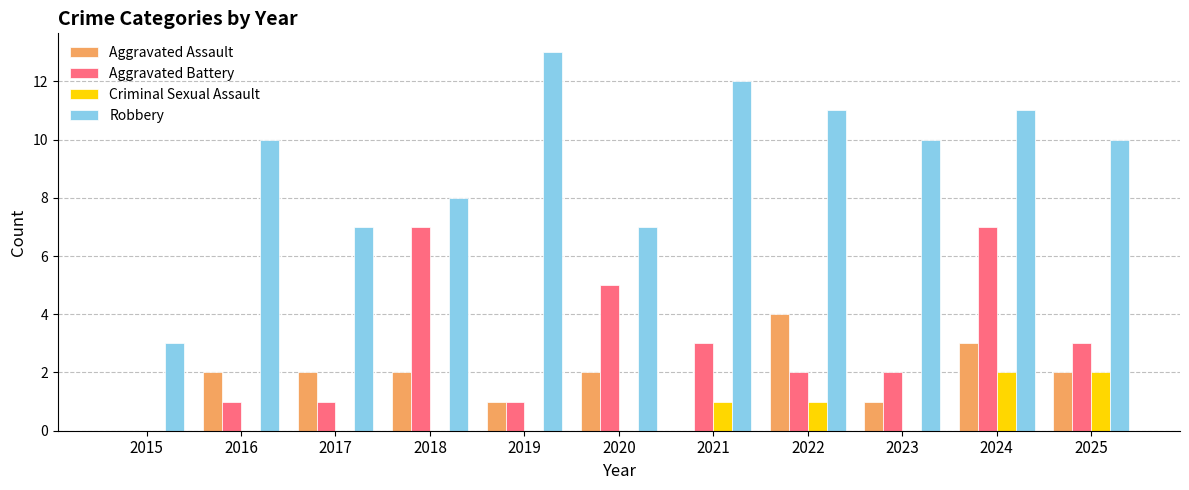

What is the sum of all Criminal Sexual Assault values?

6